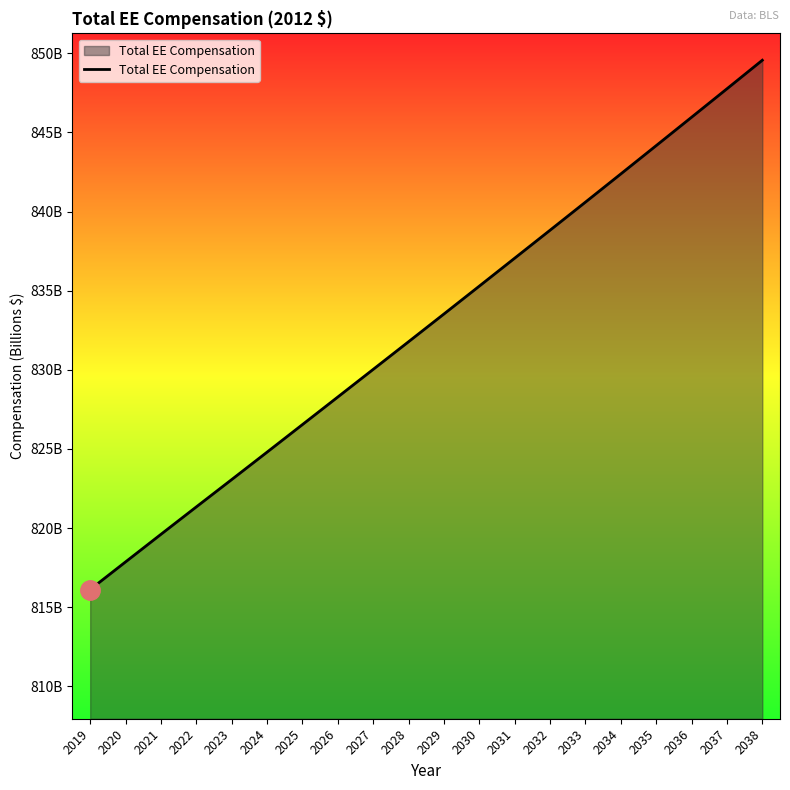

Is it true that the value at 2035 is 347.0?

False